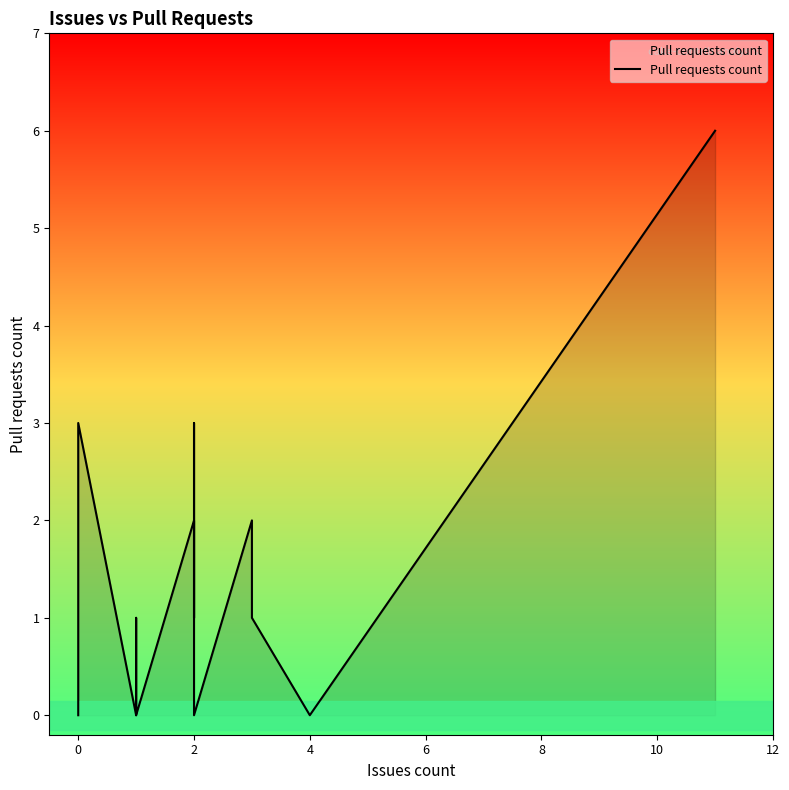

True or false: the data shows 1 at 34.

False